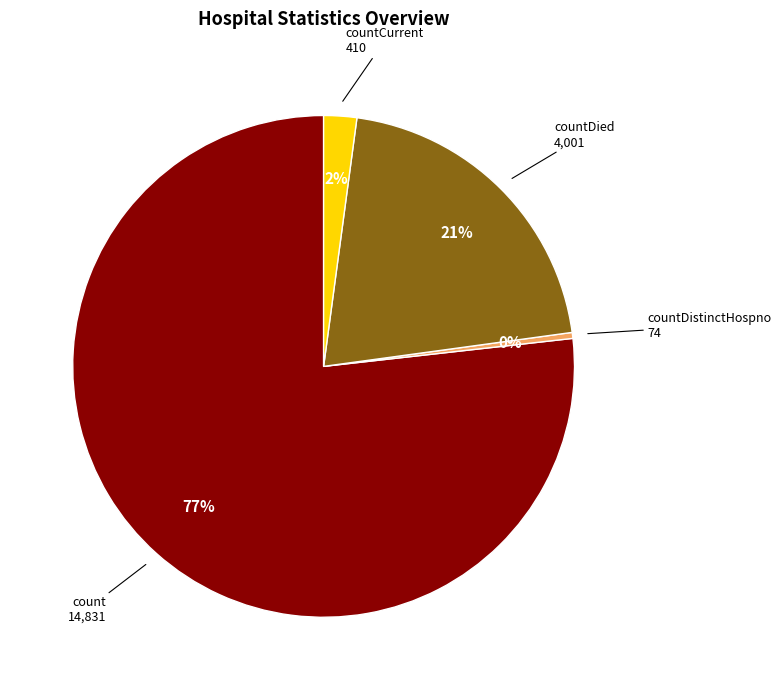

To the nearest percent, what is the average slice percentage?

25%